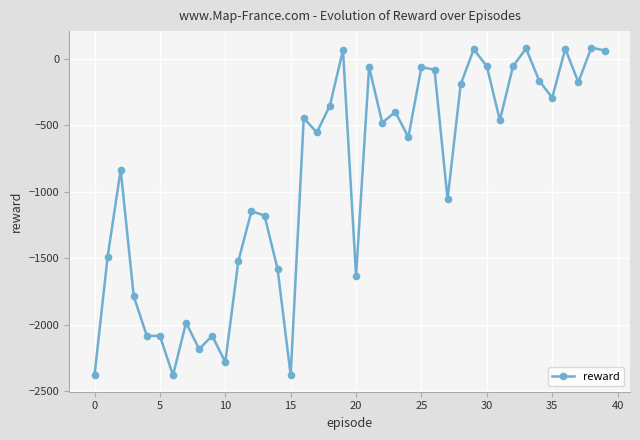

What is the smallest value displayed?

-2382